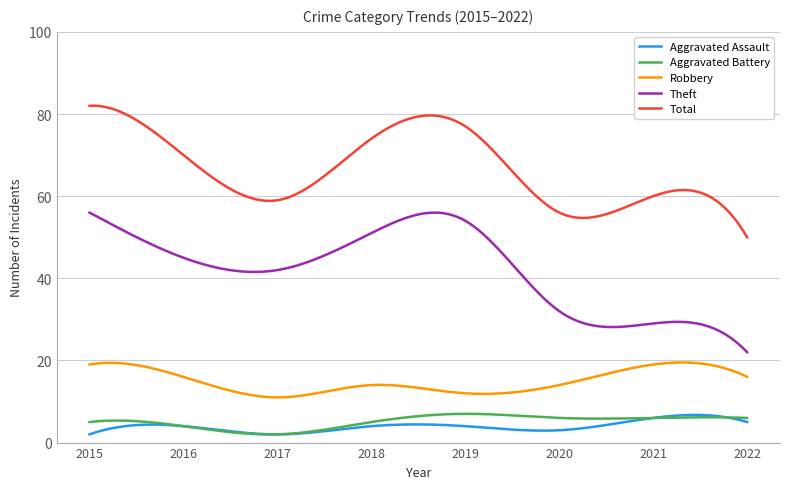

What is the minimum value shown in the chart?

2.0